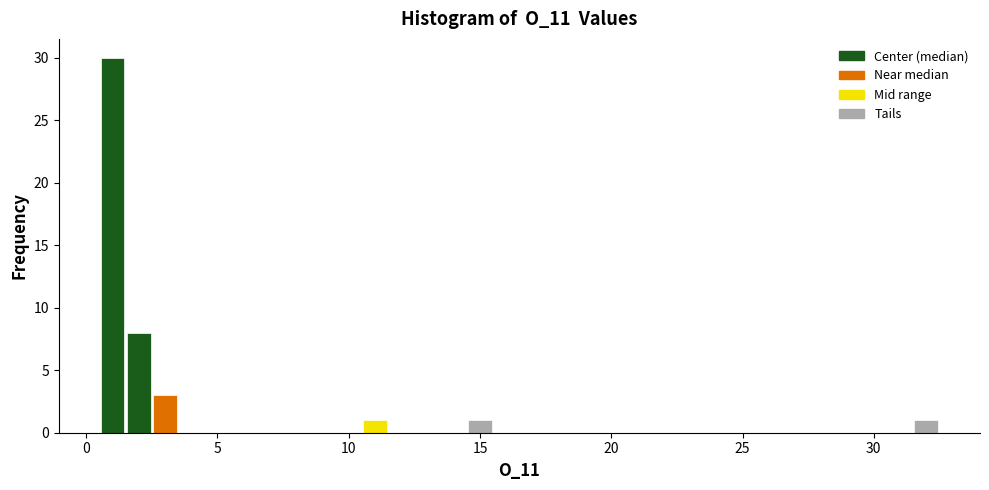

Read against the x-axis, roughly where is the centre of the tallest bar?

1.0